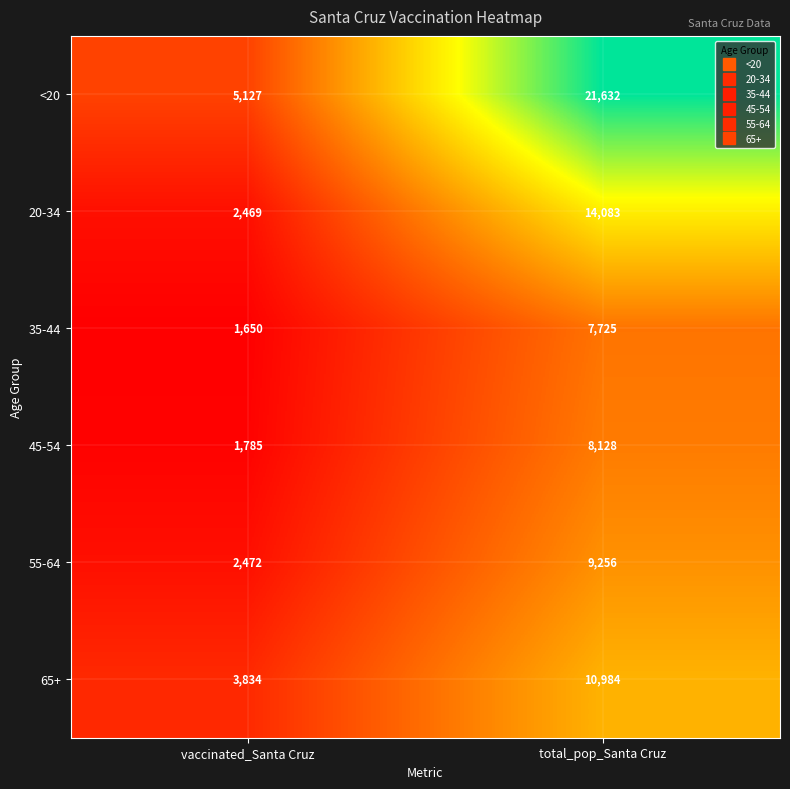

How many categories are shown in the chart?

2